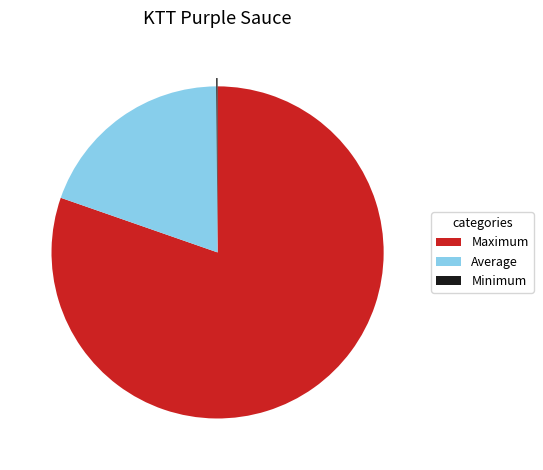

Combined, do Average and Maximum account for over 50%?

Yes